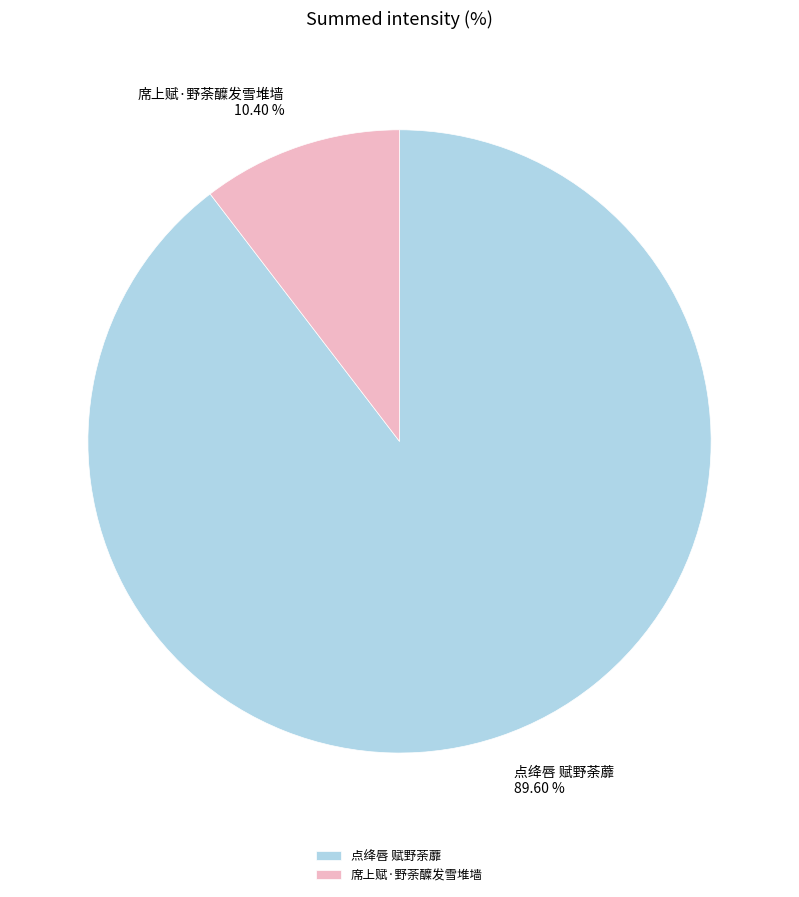

What is the ratio of the value at 席上赋·野荼醾发雪堆墙 to the value at 点绛唇 赋野荼蘼?

0.1